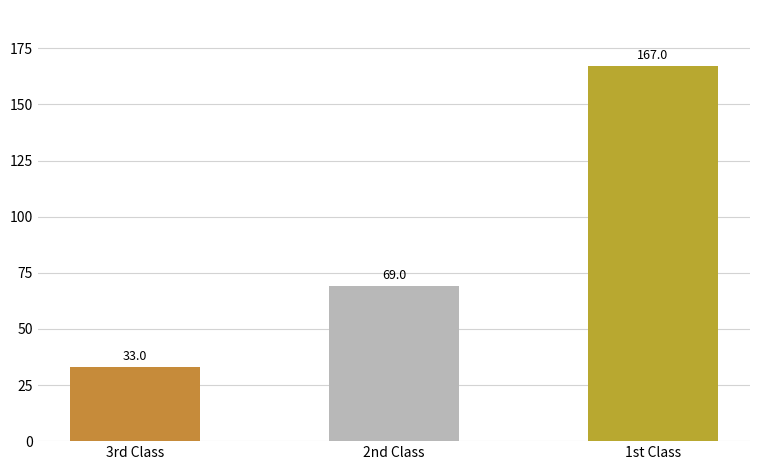

The chart shows a value of 33 at 3rd Class. True or false?

True